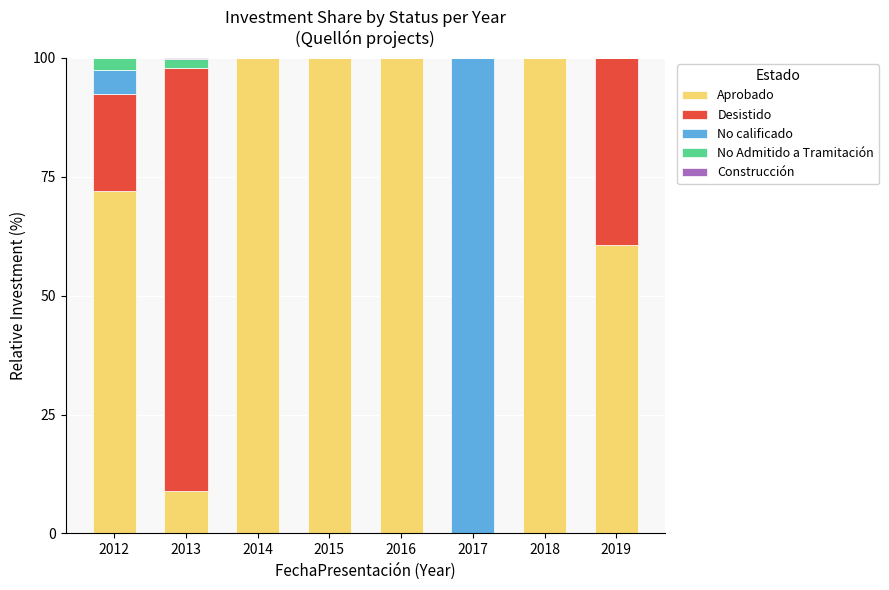

What is the maximum value for Aprobado?

100.0